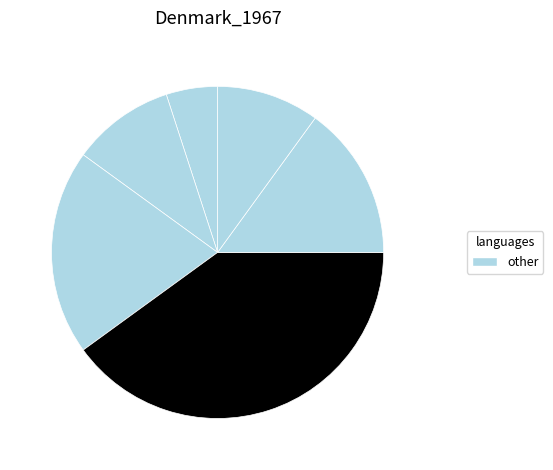

To the nearest percent, what is the difference between the largest and smallest slice percentages?

35%